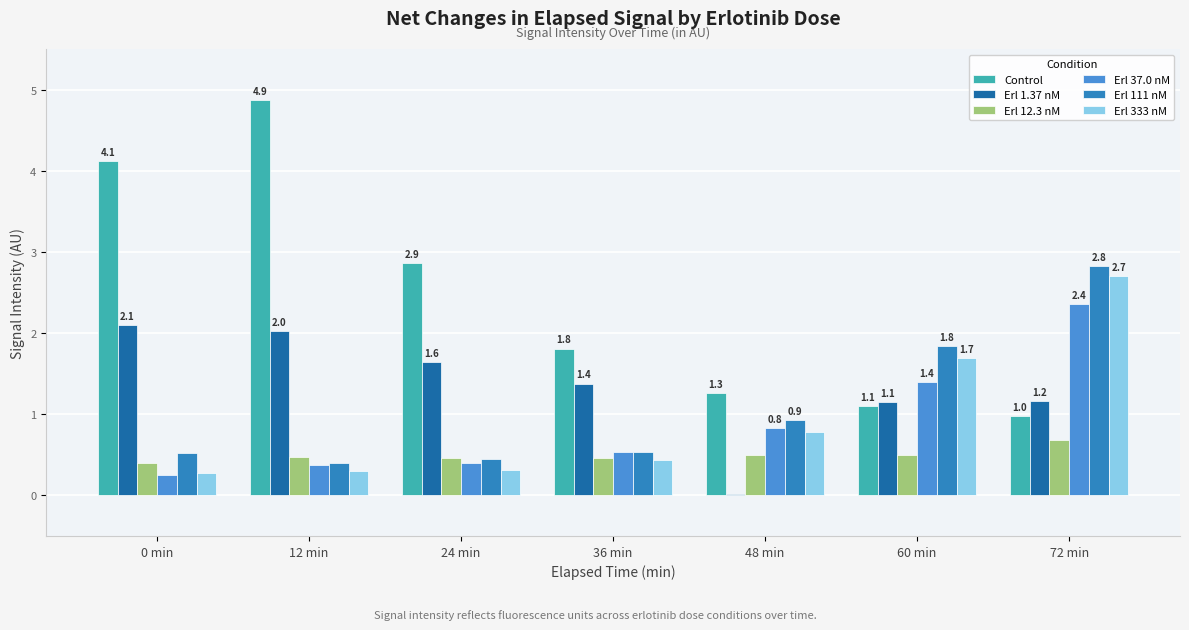

What is the difference between the second highest and minimum values in the Erl 333 nM series?

1.4